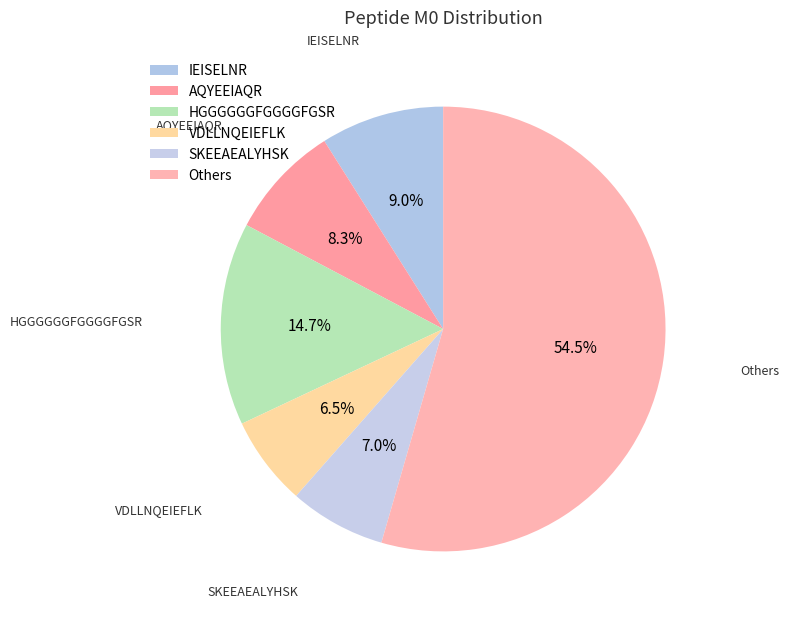

Count the number of slices in the pie.

6